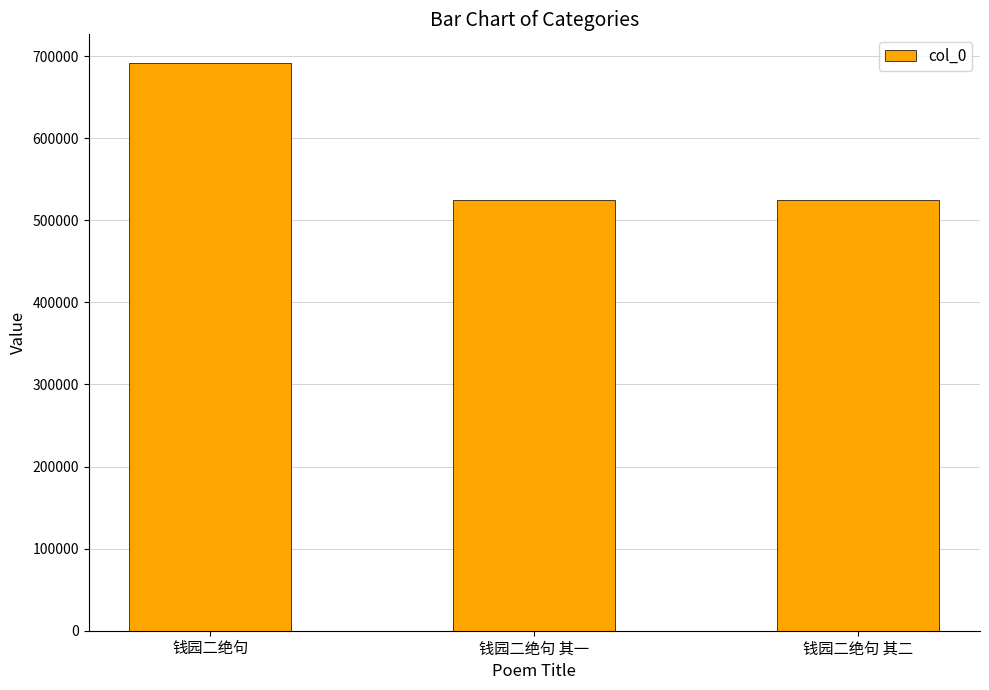

How many values are below 524405?

1